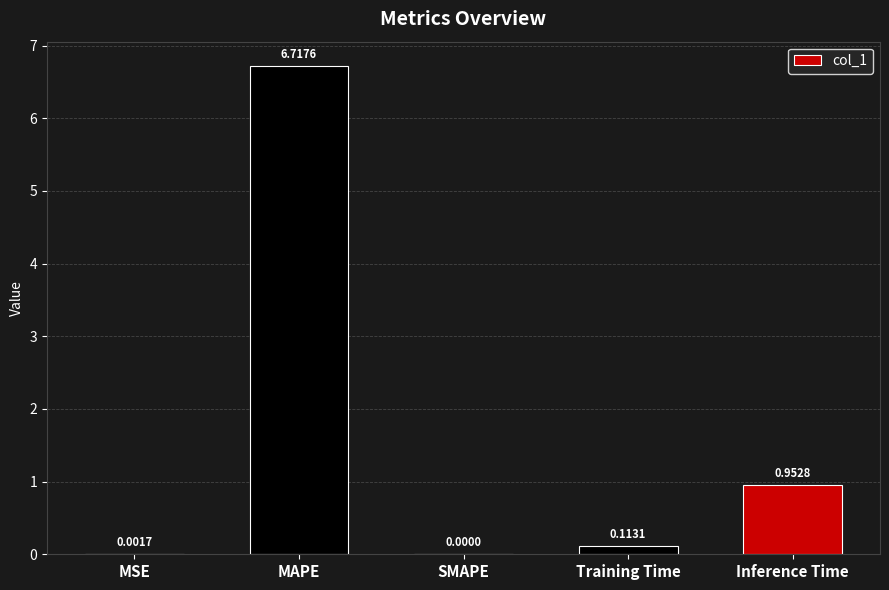

What is the average value?

1.6